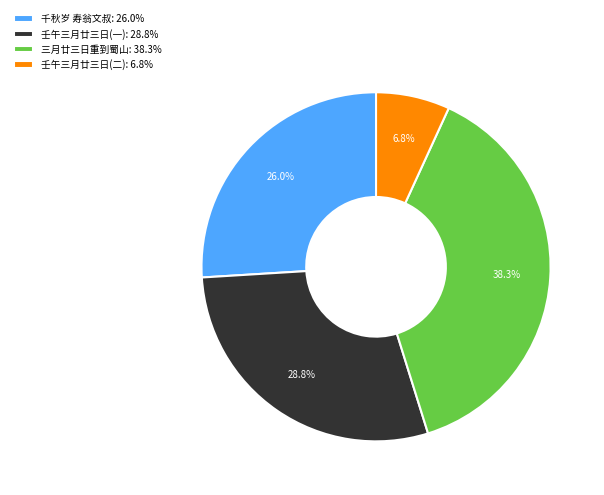

Approximately how many times larger is the value at 千秋岁 寿翁文叔: 26.0% compared to 壬午三月廿三日(一): 28.8%?

0.9